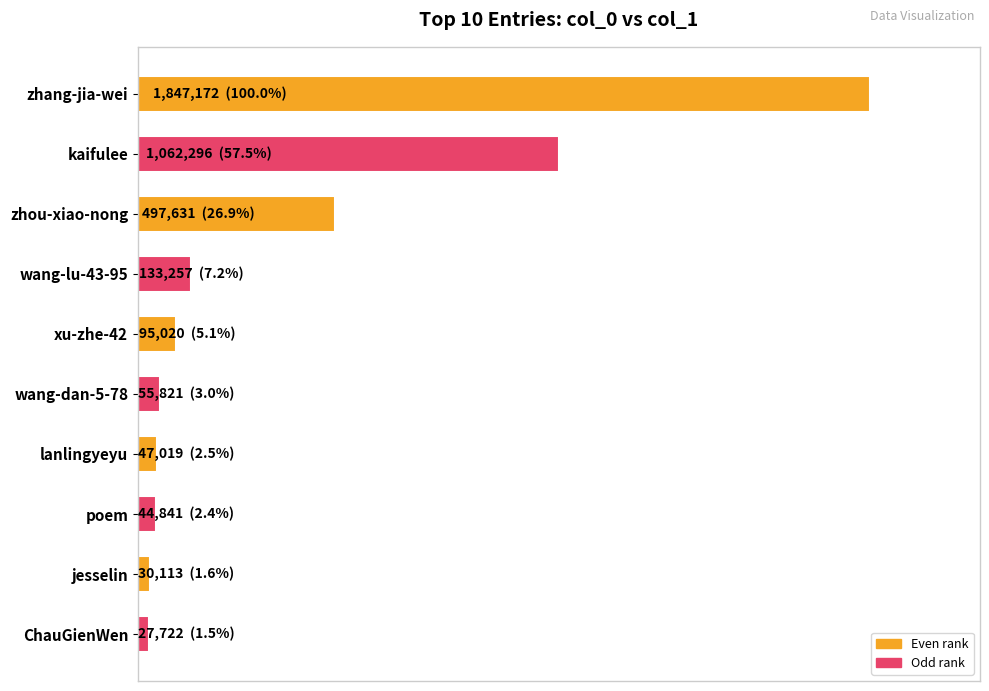

At which label is the value closest to 937447?

kaifulee